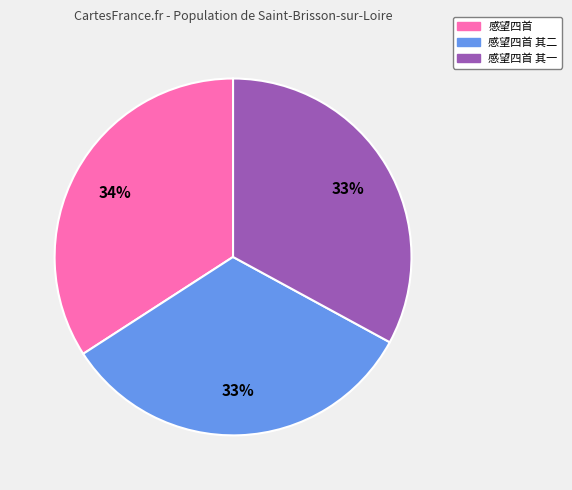

To the nearest percent, what is the average slice percentage?

33%